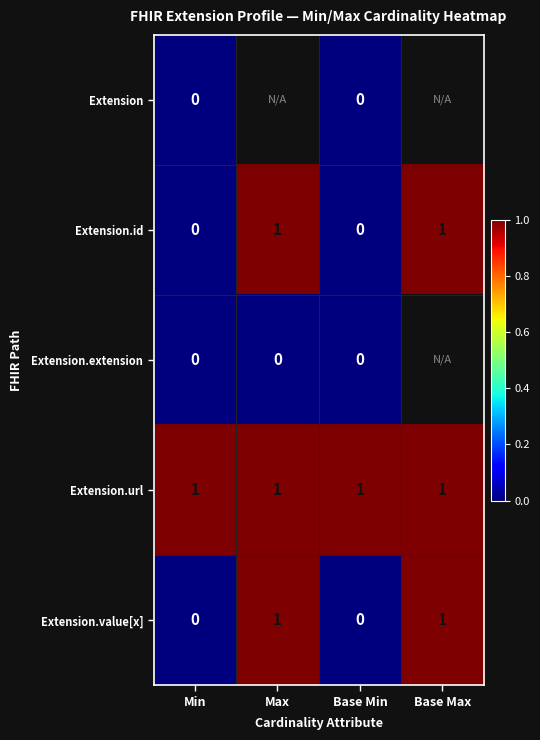

The Extension.url series shows 1 at Base Max. True or false?

True